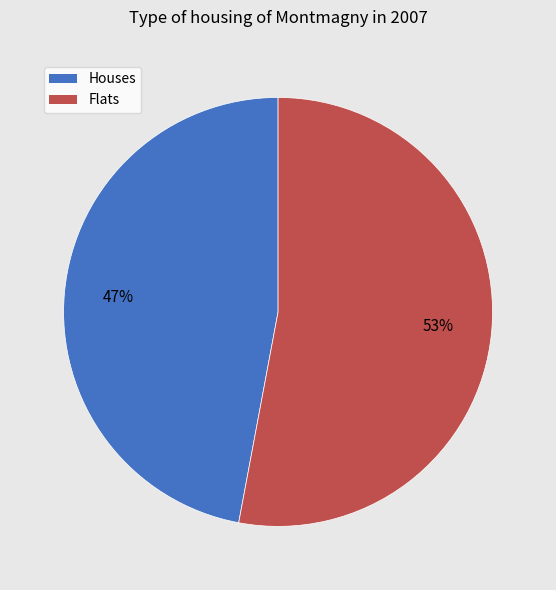

What is the ratio of the value at Houses to the value at Flats?

0.9